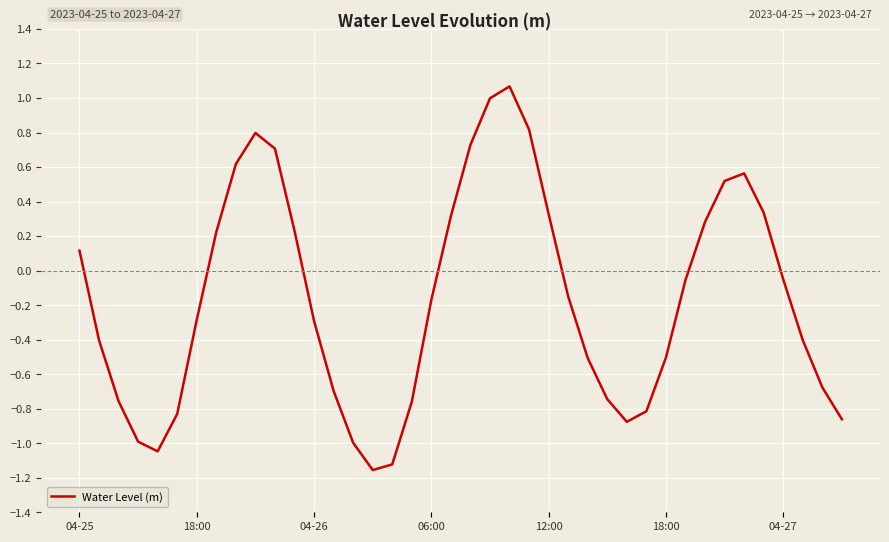

What is the smallest value displayed?

-1.2